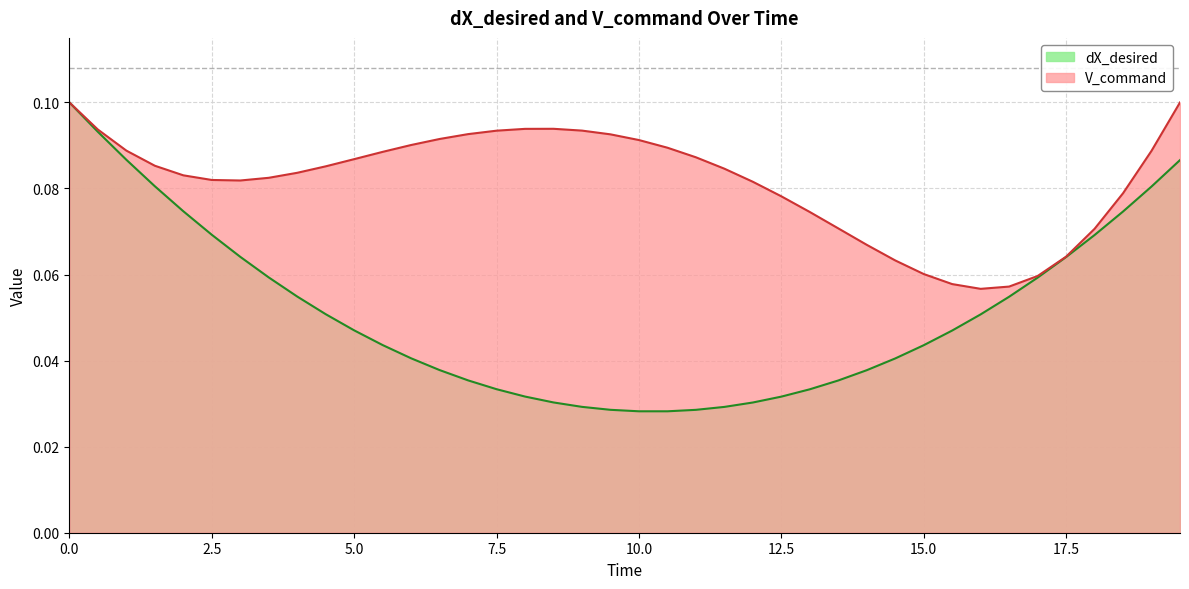

At 12.5, list the series in order from smallest to largest.

dX_desired, V_command